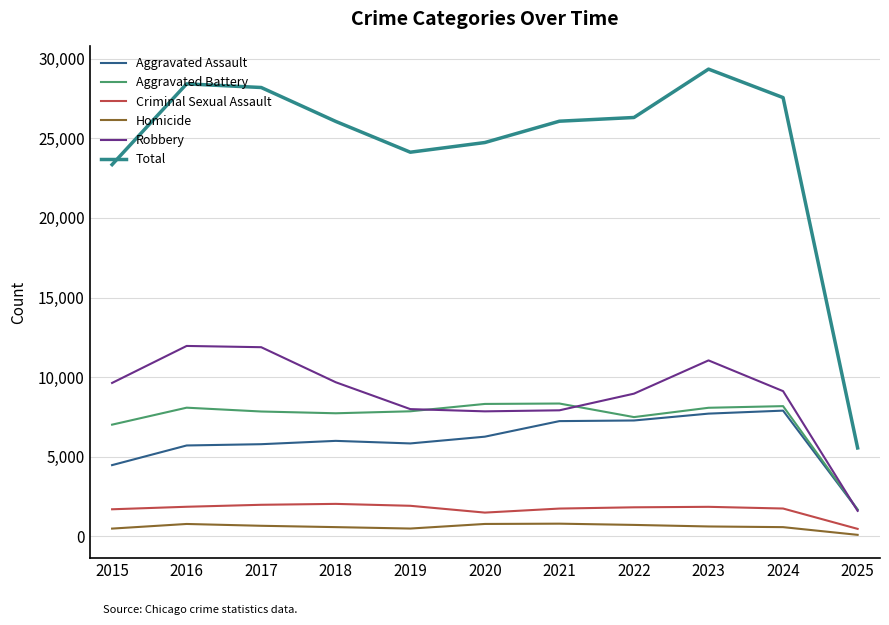

Where does the Criminal Sexual Assault series first go above 1832?

2016